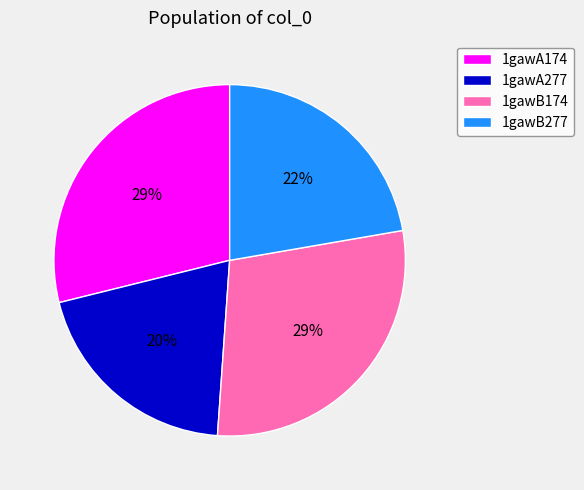

Which has a higher value, 1gawA174 or 1gawB277?

1gawA174